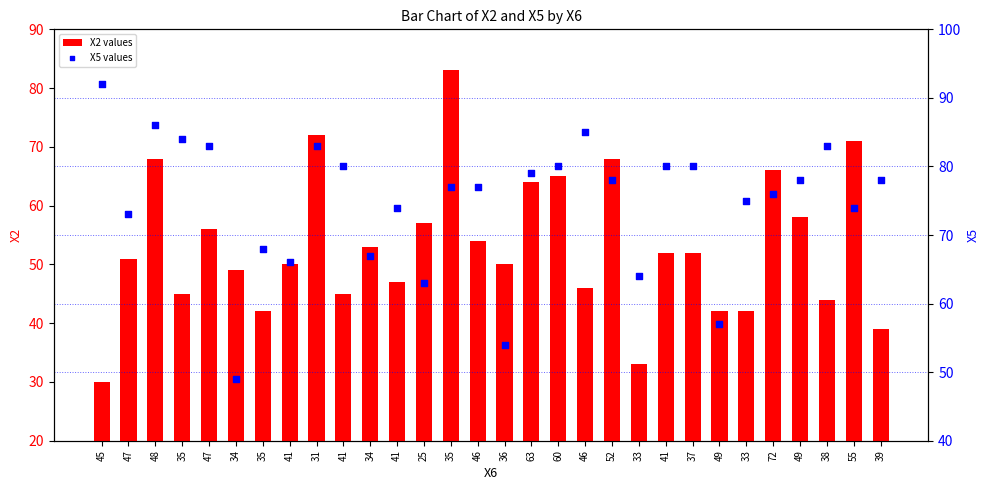

Which series has the largest total across all categories?

X5 values